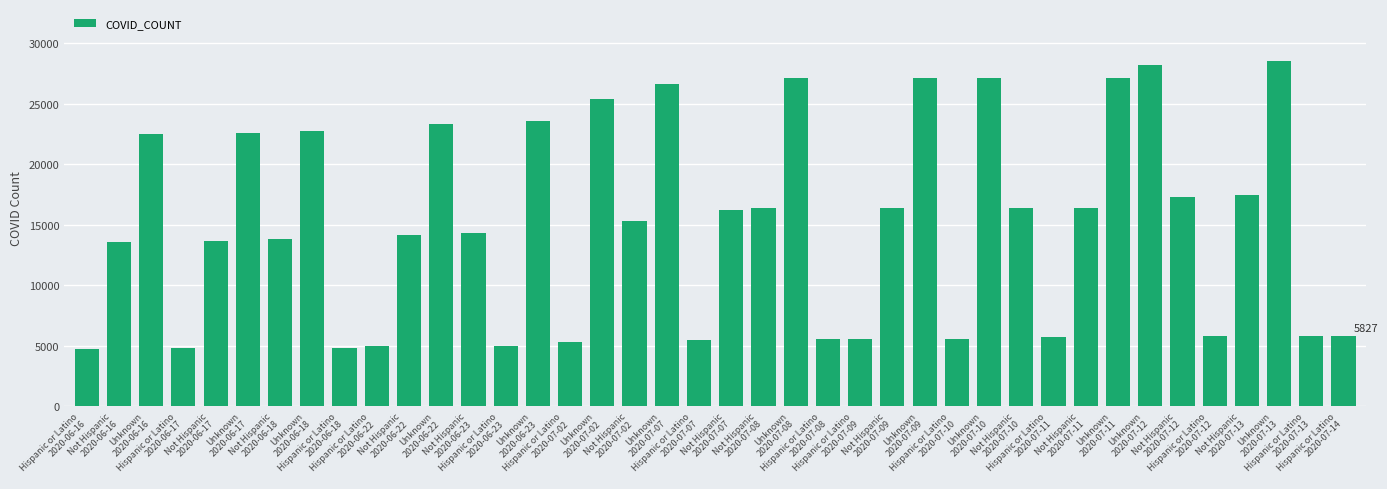

What is the label of the 22nd bar from the right?

Unknown
2020-07-07